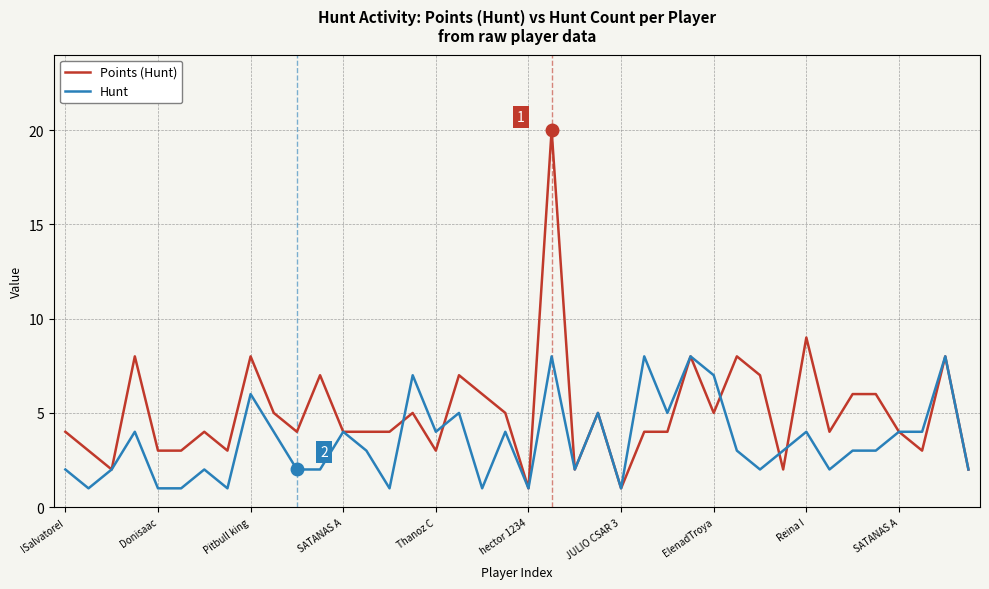

Which series has the largest range (max minus min)?

Points (Hunt)